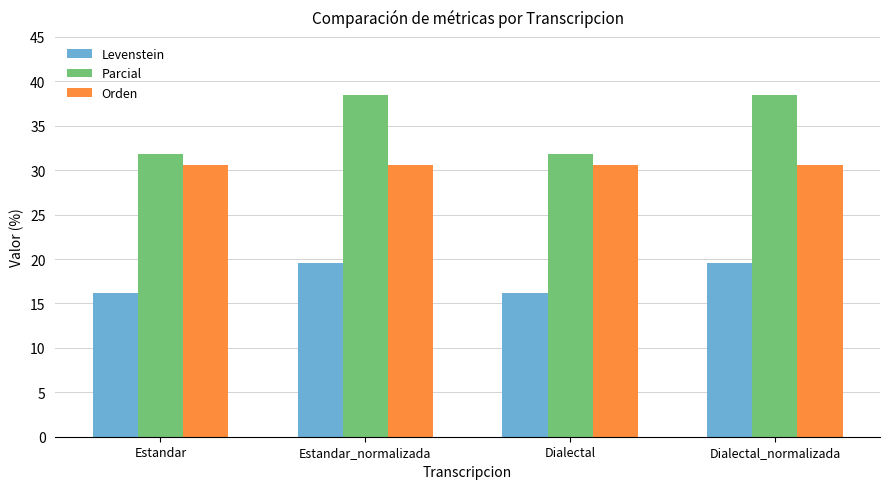

What is the sum of the Parcial values at Estandar_normalizada and Estandar?

70.3